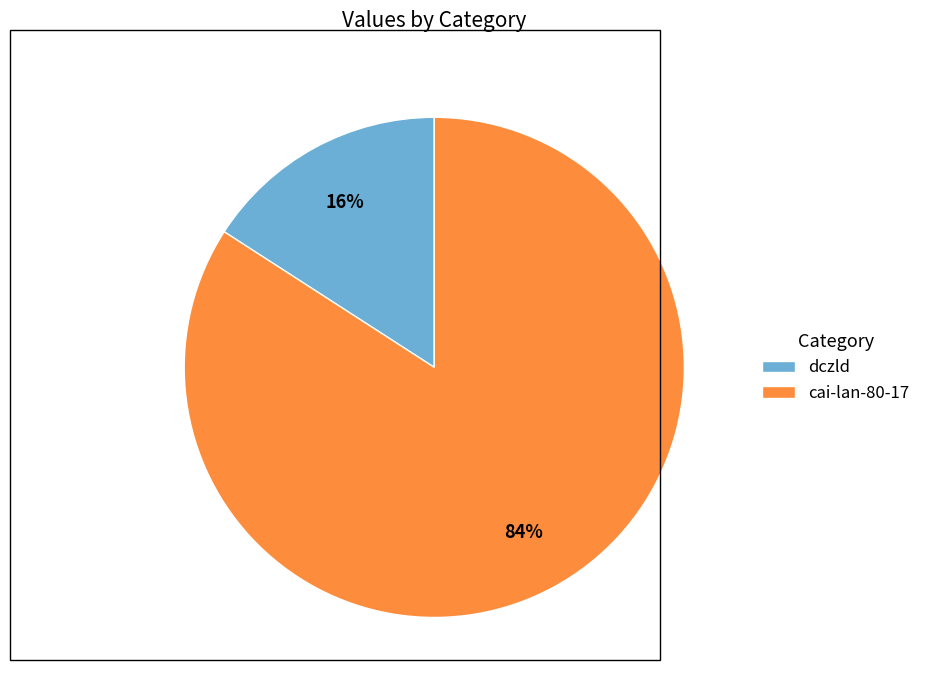

Approximately how many times larger is the value at dczld compared to cai-lan-80-17?

0.2